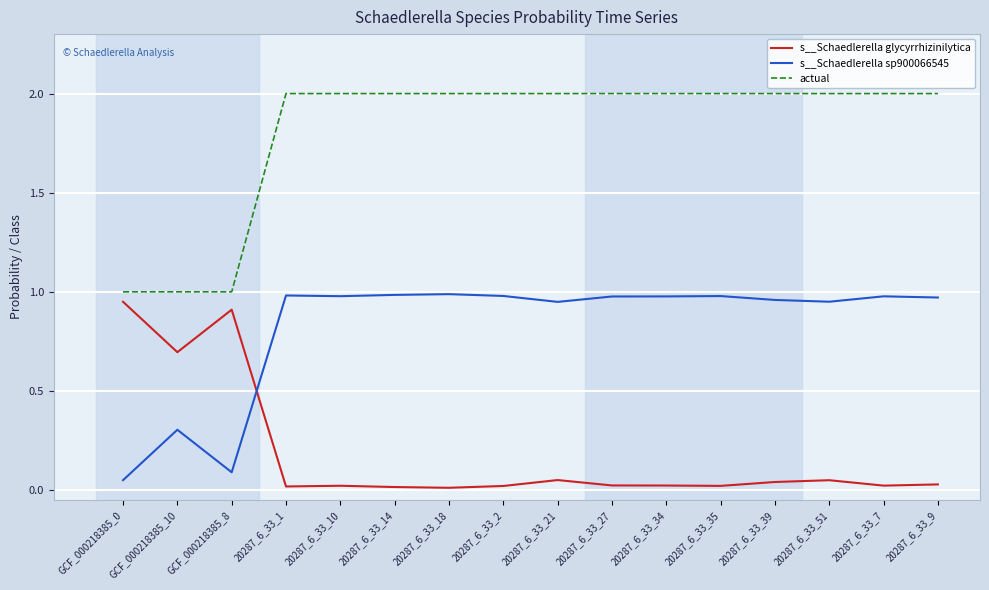

Is the value of actual at 20287_6_33_39 greater than the value of s__Schaedlerella sp900066545 at 20287_6_33_10?

Yes